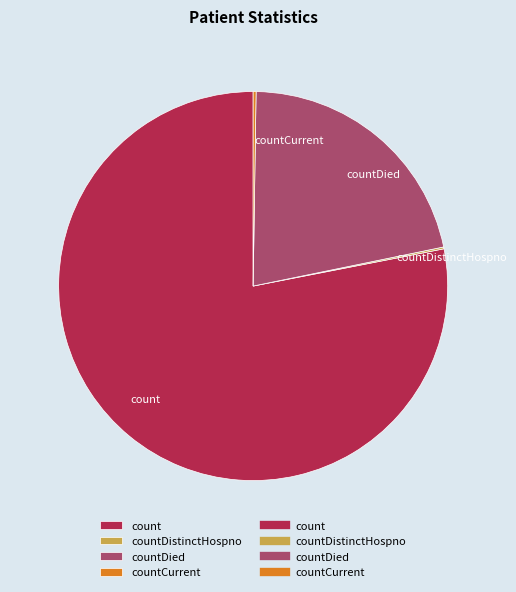

What is the majority slice?

count